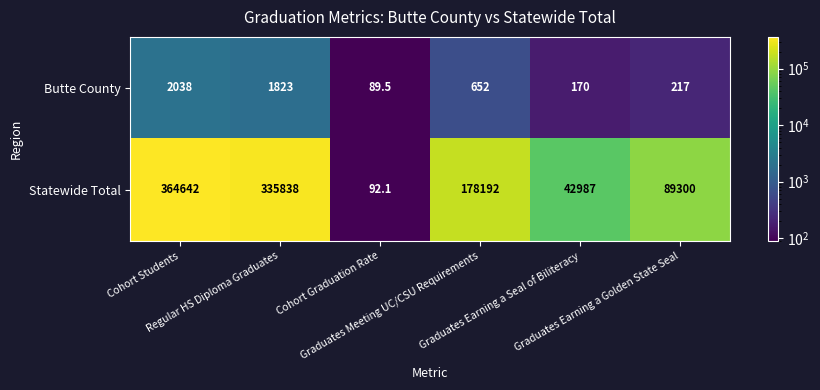

Which series has the largest range (max minus min)?

Statewide Total